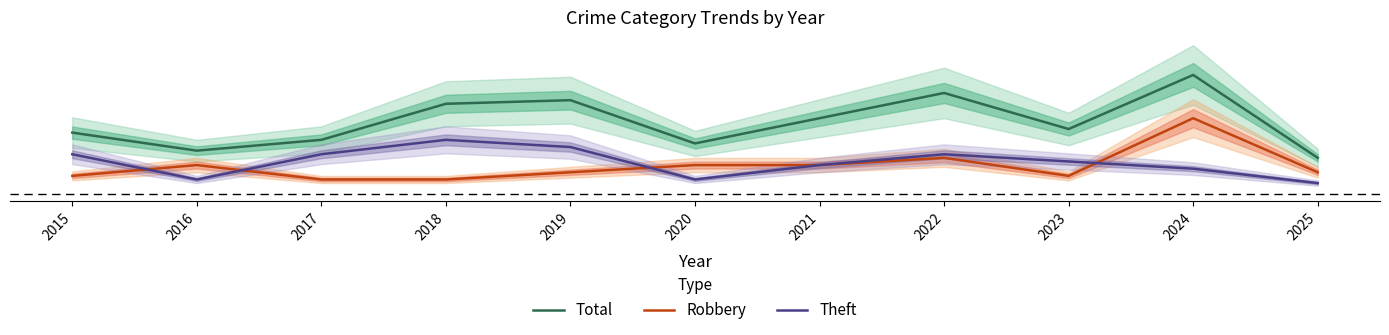

What is the difference between the highest and lowest values at 2024?

0.8